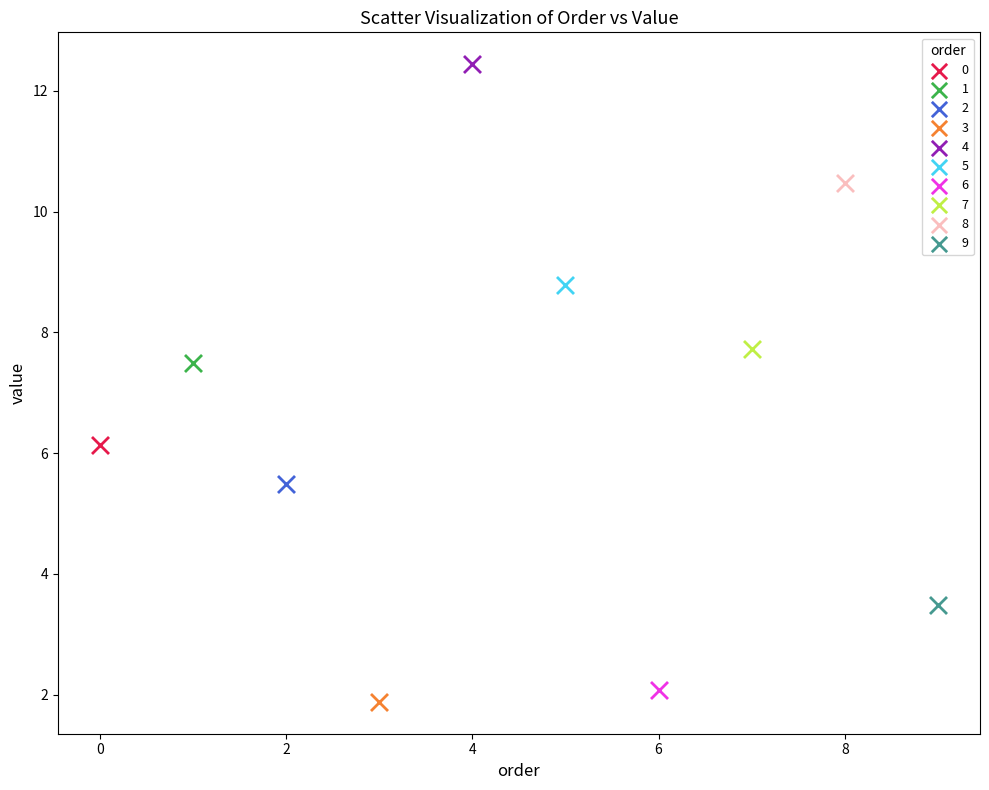

Which series reaches the minimum Y coordinate?

3